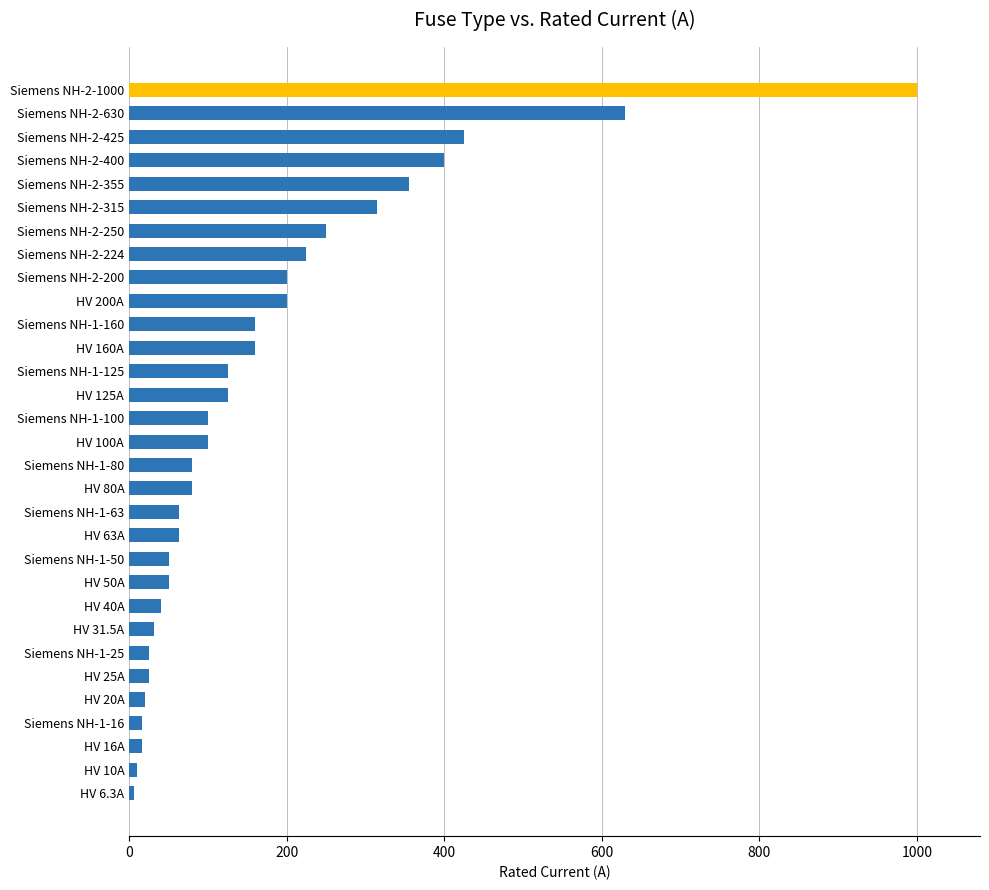

What is the smallest value displayed?

6.3